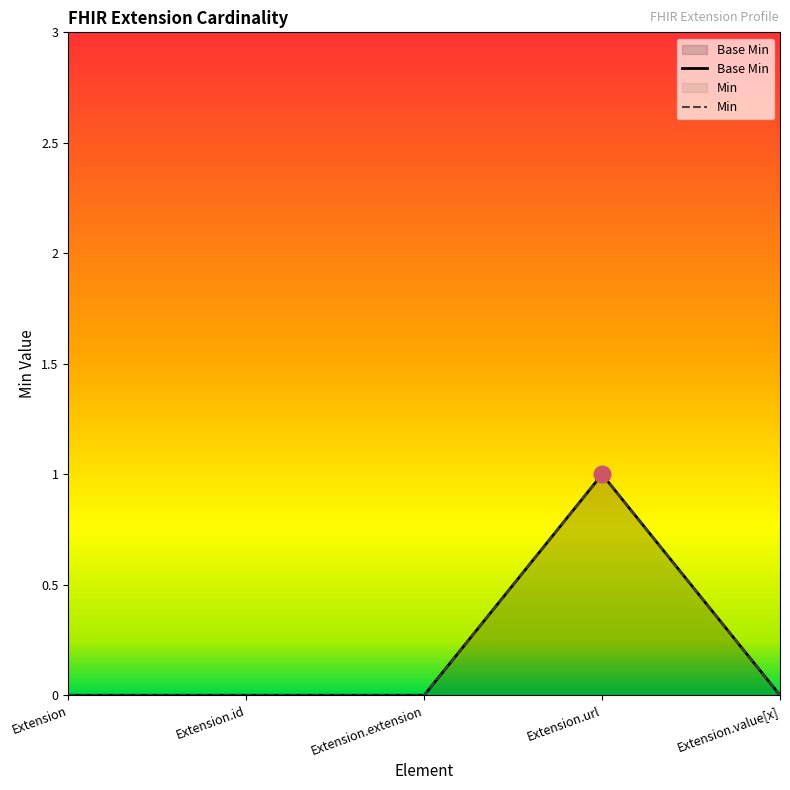

Does the chart display data point markers on the line(s)?

No